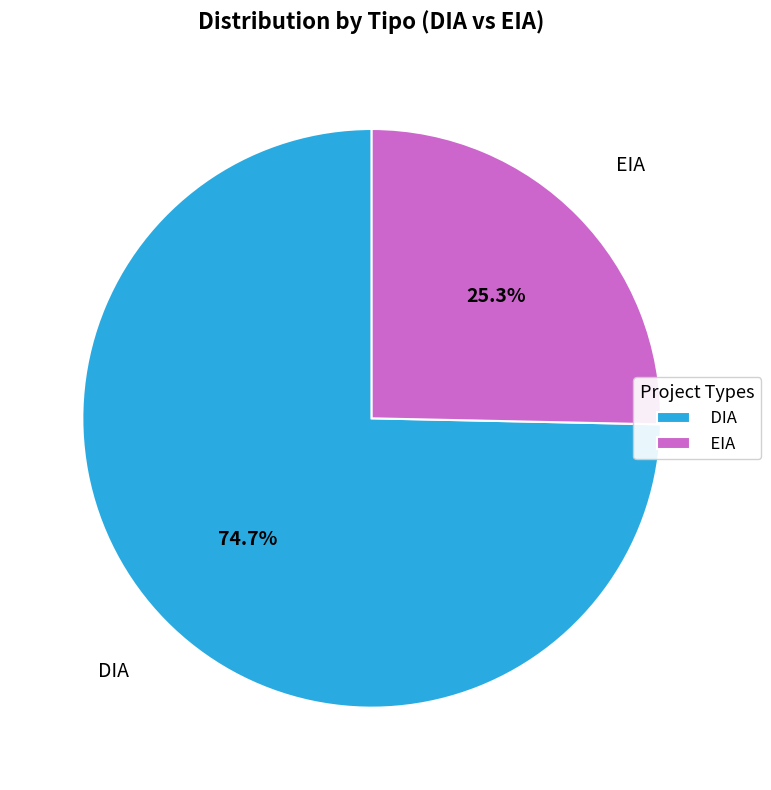

To the nearest percent, what portion does DIA represent?

75%